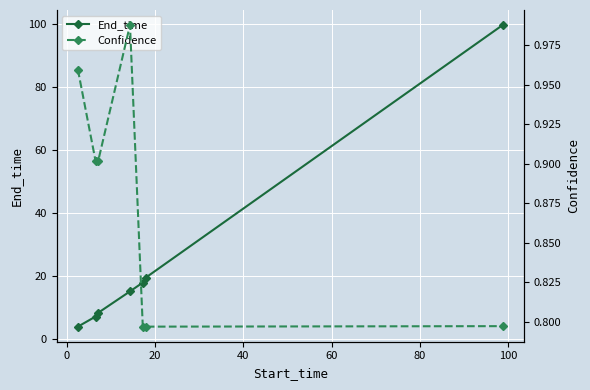

What is the value of the End_time point at the 5th from the left?

17.9